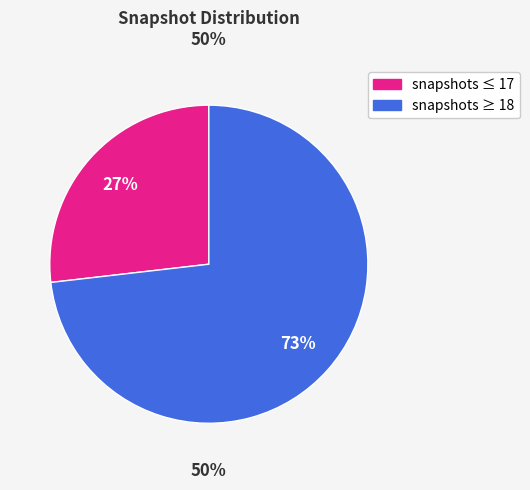

Does 19 account for over 50% of the chart?

No